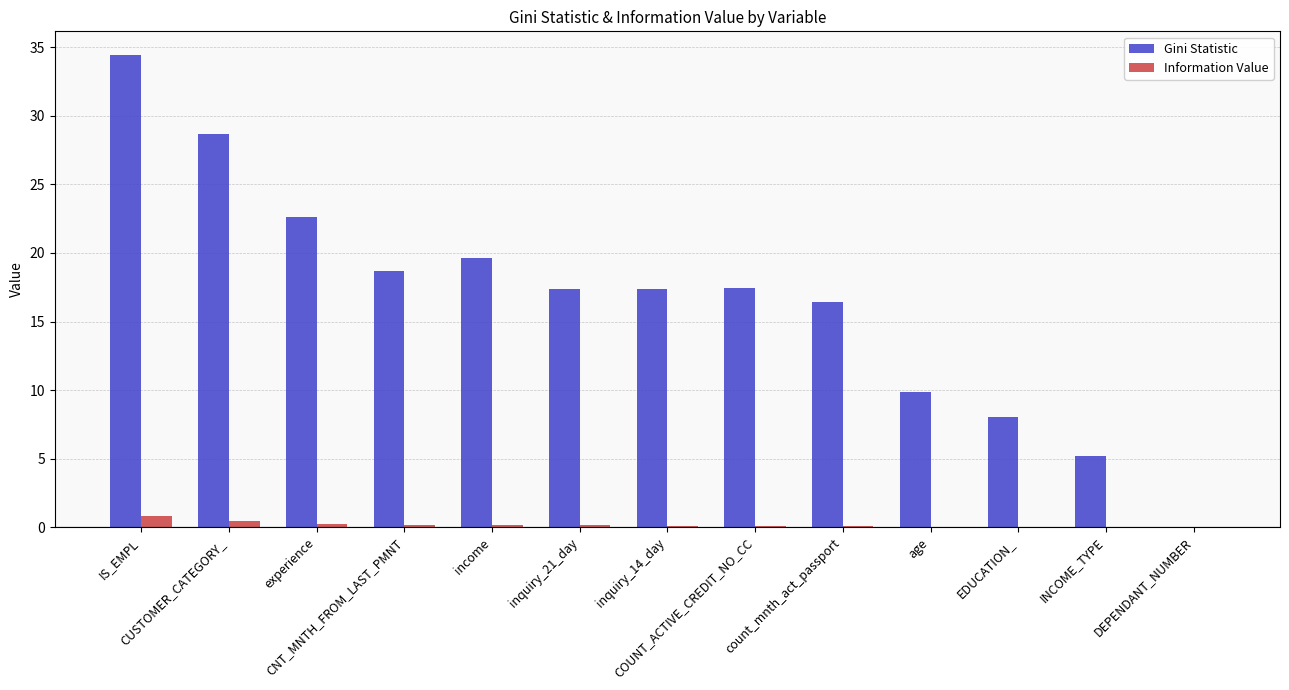

What is the highest value of the Gini Statistic series?

34.4